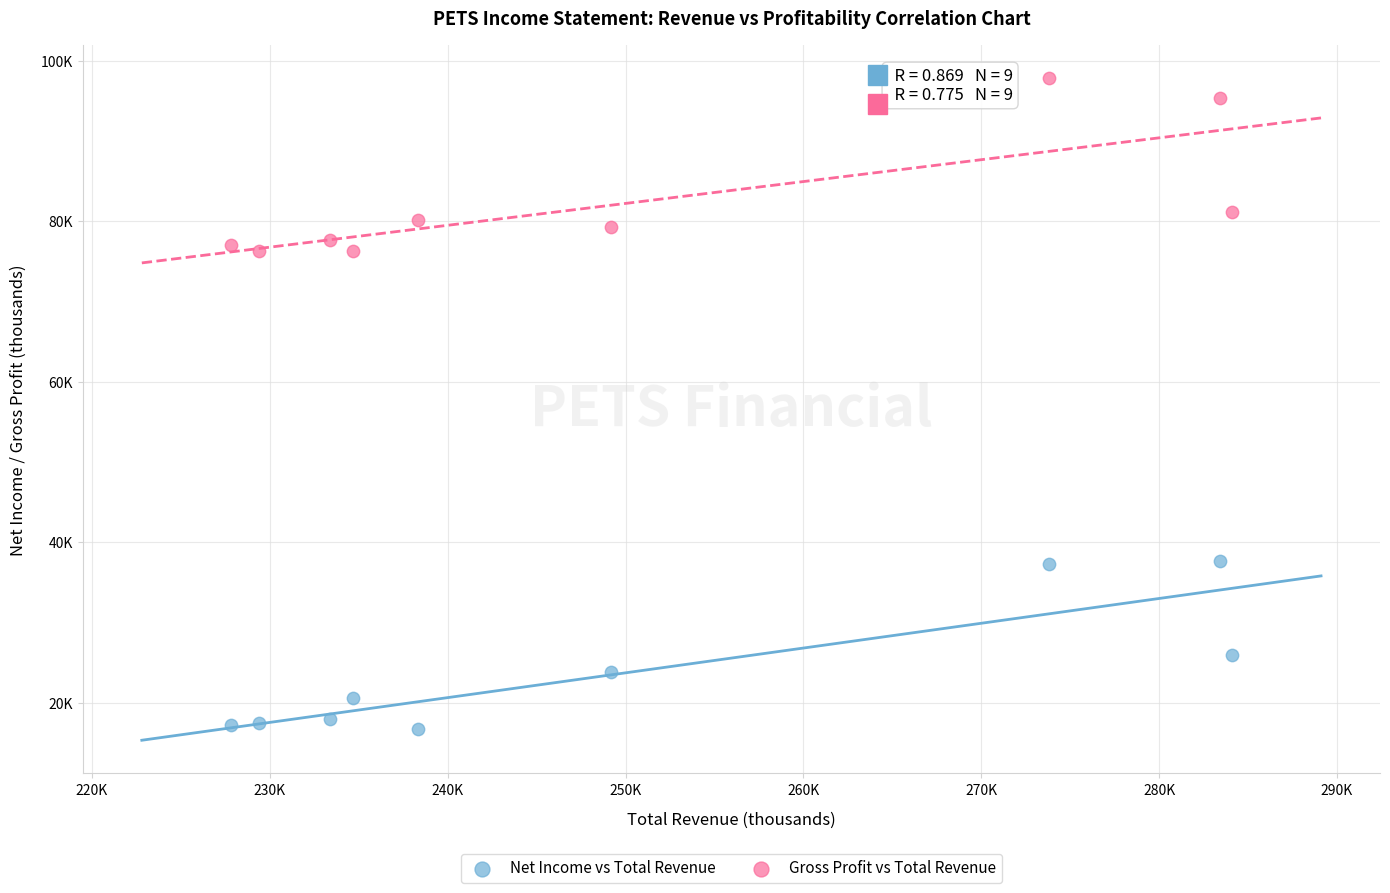

What are all the series names shown in the legend?

Net Income vs Total Revenue, Gross Profit vs Total Revenue